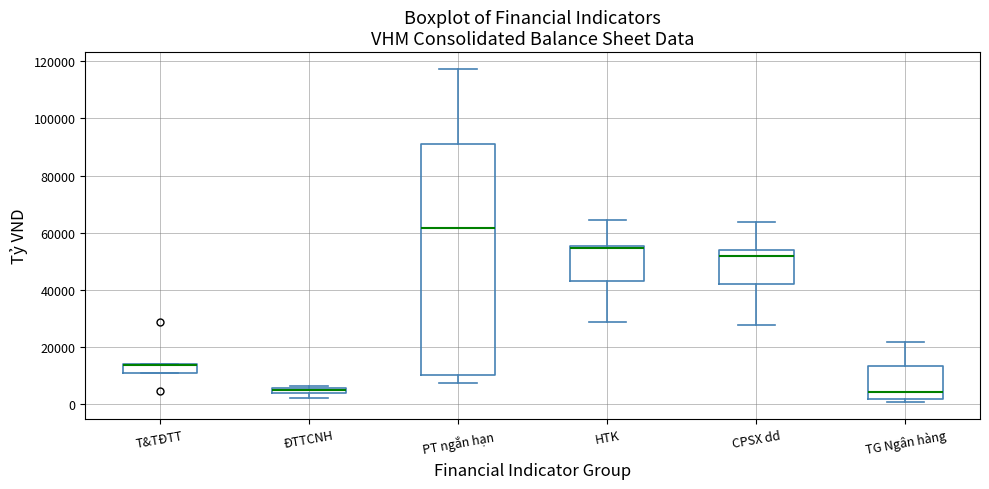

Where is the lower edge of the box for ĐTTCNH on the y-axis? The values are not printed on the chart, so give them approximately, as read against the axis.

4000